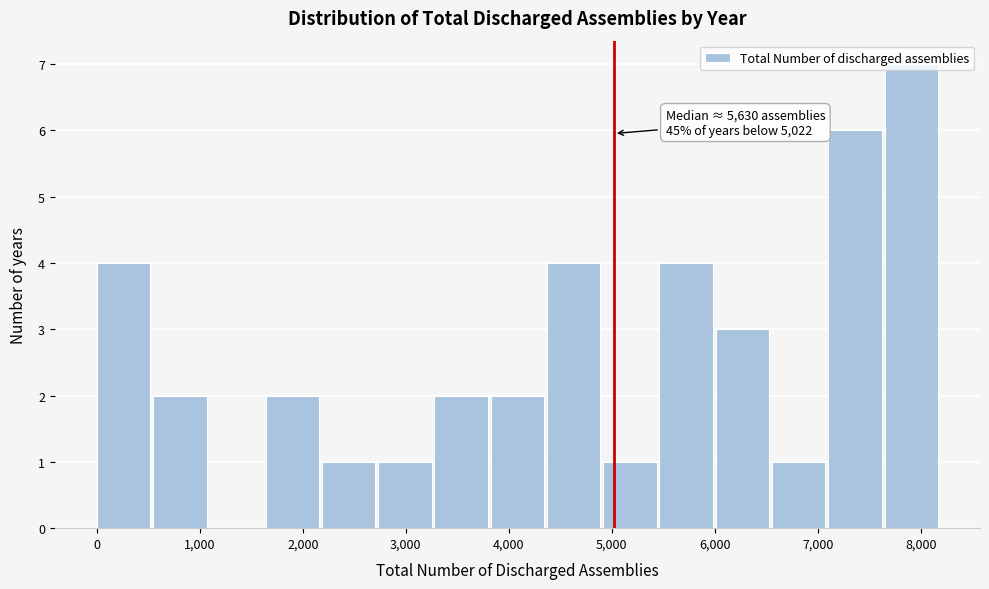

Which range on the x-axis has the tallest bar?

7600 to 8200